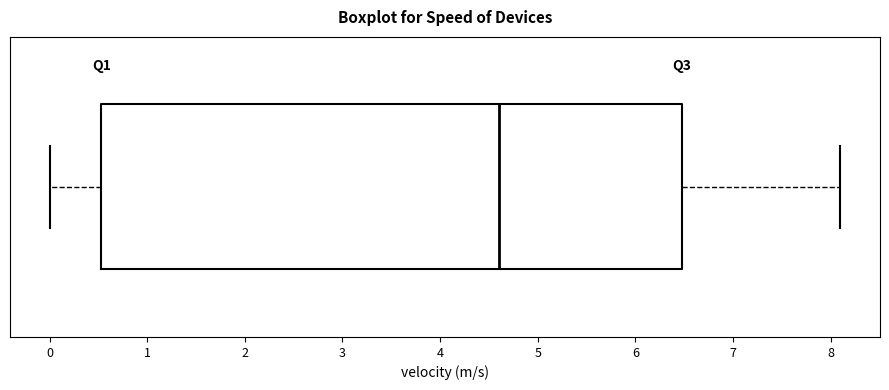

Transcribe this box plot: give where the median line is, the range the box spans, and where the two whiskers end, as read against the x-axis. The values are not printed on the chart, so give them approximately, as read against the axis.

median 4.6, box 0.5 to 6.5, whiskers 0.0 to 8.1